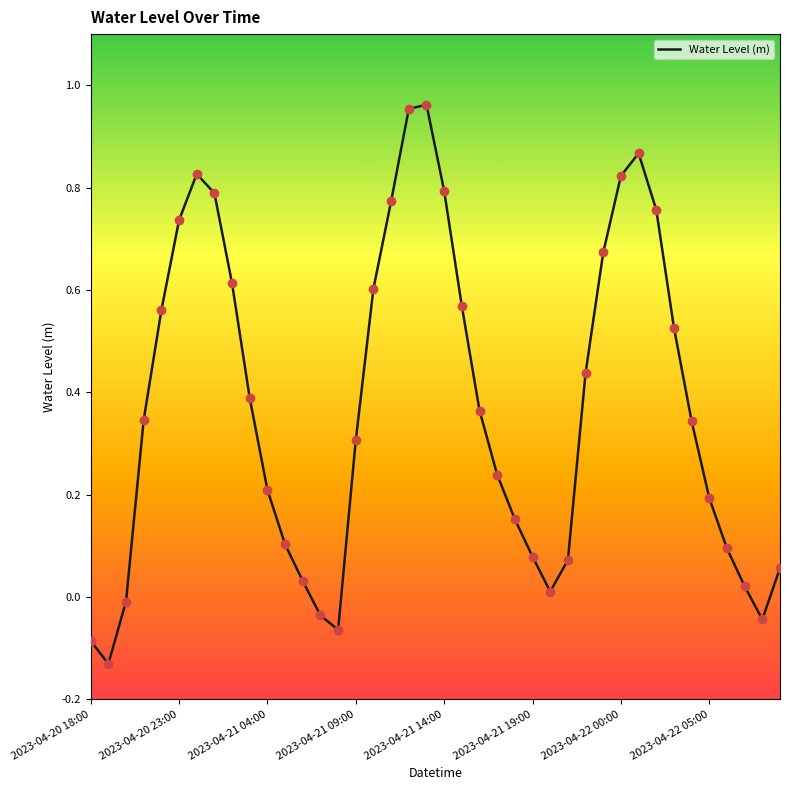

What is the difference between the maximum and minimum values?

1.1